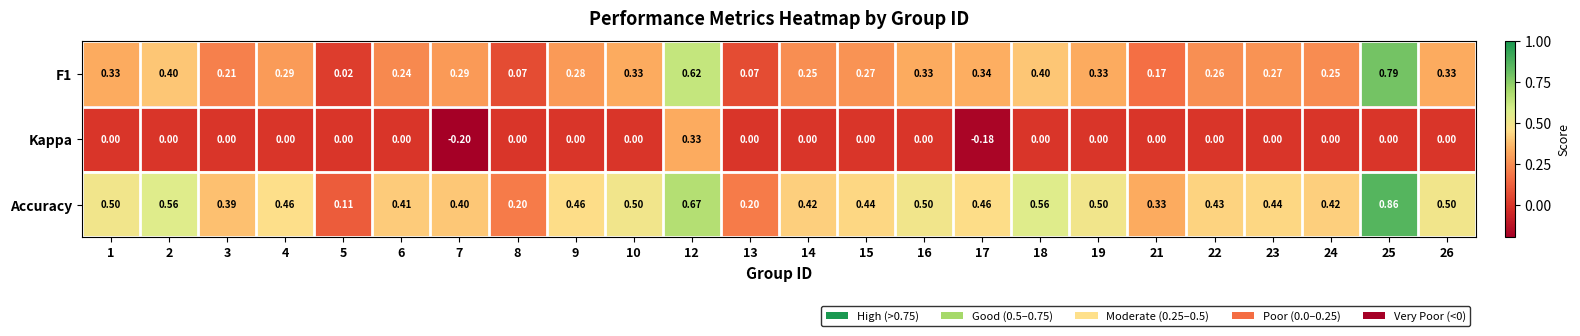

At how many categories does at least one series exceed 0?

24